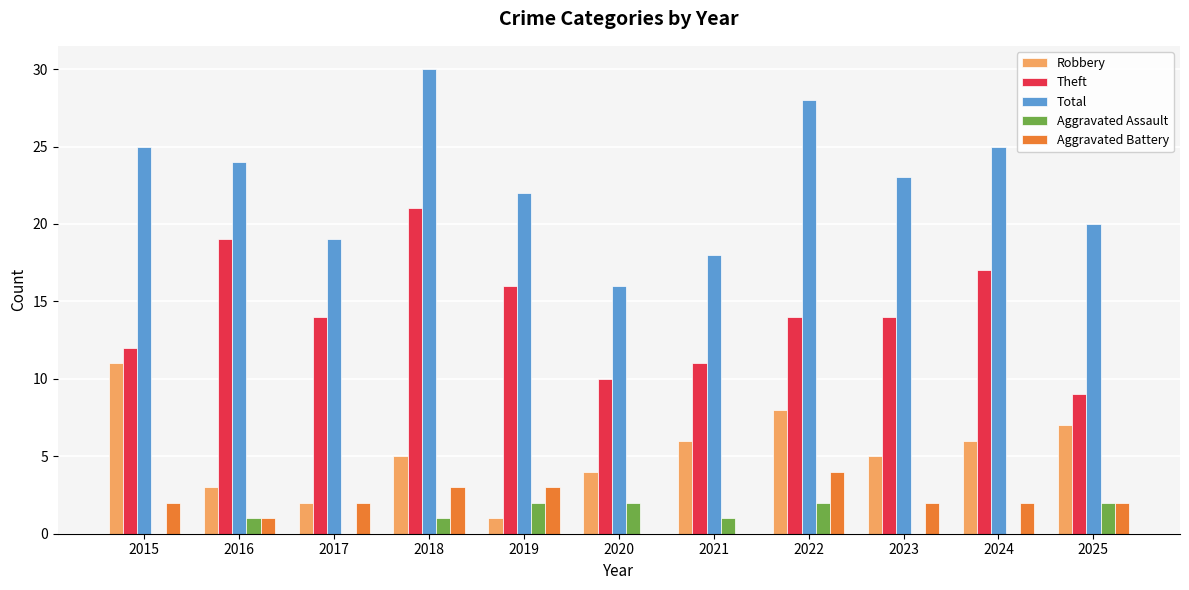

How many series are shown in this chart?

5